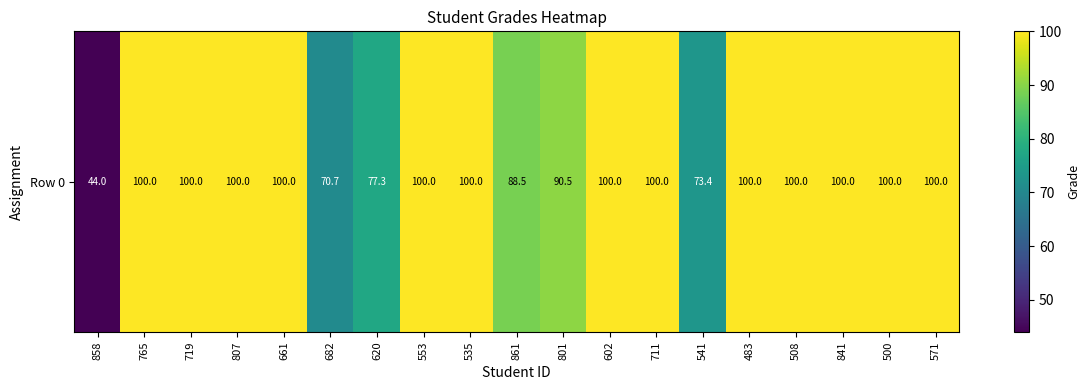

The value at 719 is 100.0. True or false?

True